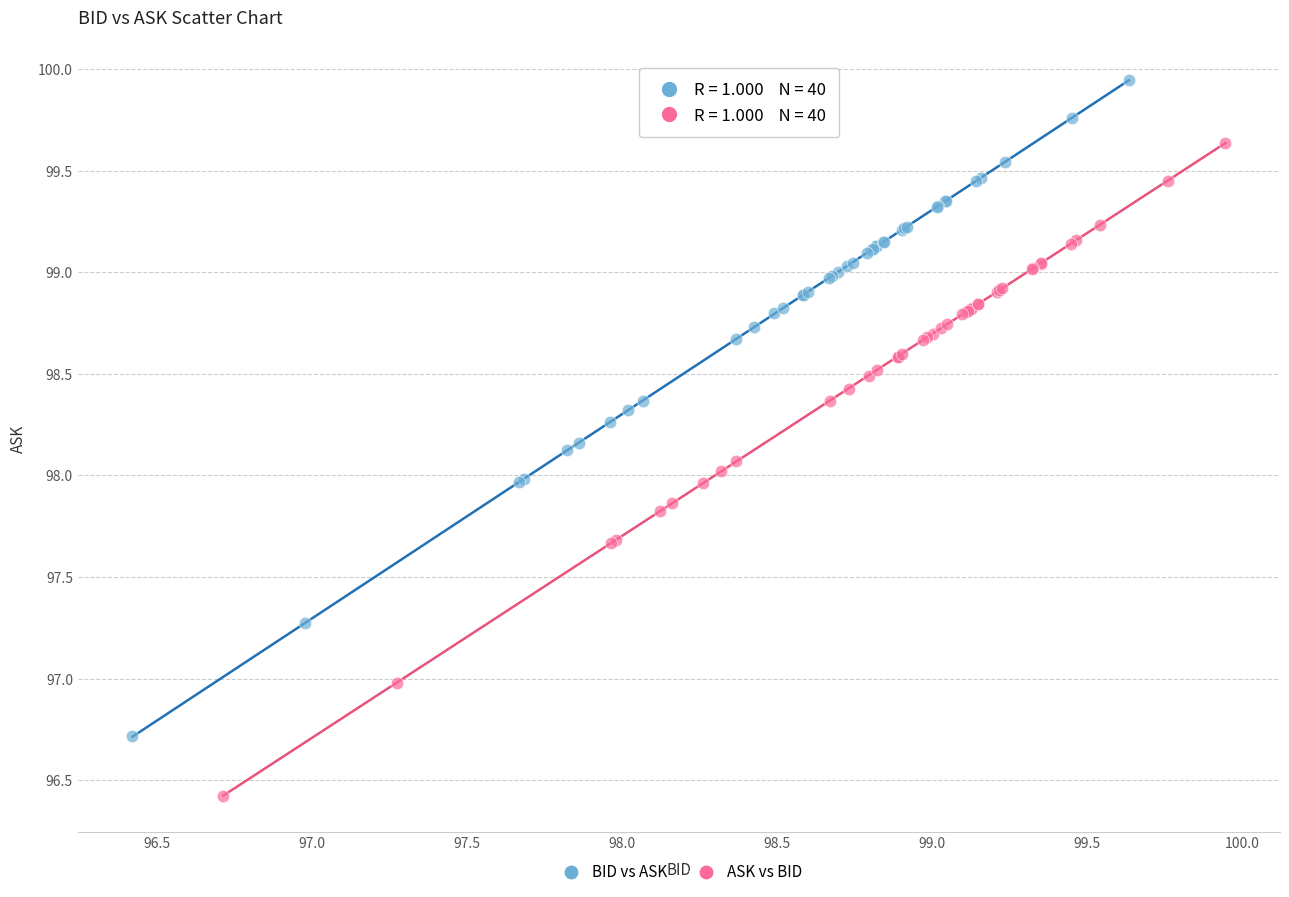

Which series has the largest Y range (max minus min)?

BID vs ASK